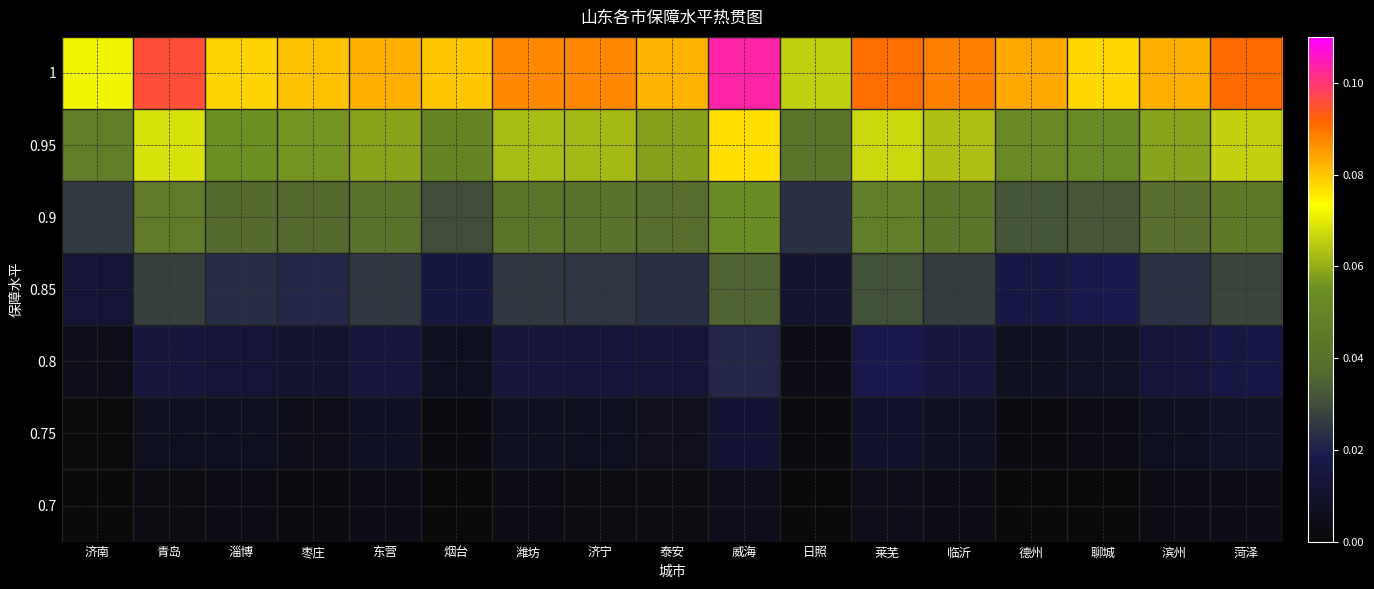

Reading left to right, transcribe all the data shown in this chart.

1: 济南=0.1	青岛=0.1	淄博=0.1	枣庄=0.1	东营=0.1	烟台=0.1	潍坊=0.1	济宁=0.1	泰安=0.1	威海=0.1	日照=0.1	莱芜=0.1	临沂=0.1	德州=0.1	聊城=0.1	滨州=0.1	菏泽=0.1
0.95: 济南=0.0	青岛=0.1	淄博=0.1	枣庄=0.1	东营=0.1	烟台=0.1	潍坊=0.1	济宁=0.1	泰安=0.1	威海=0.1	日照=0.0	莱芜=0.1	临沂=0.1	德州=0.1	聊城=0.1	滨州=0.1	菏泽=0.1
0.9: 济南=0.0	青岛=0.0	淄博=0.0	枣庄=0.0	东营=0.0	烟台=0.0	潍坊=0.0	济宁=0.0	泰安=0.0	威海=0.1	日照=0.0	莱芜=0.0	临沂=0.0	德州=0.0	聊城=0.0	滨州=0.0	菏泽=0.0
0.85: 济南=0.0	青岛=0.0	淄博=0.0	枣庄=0.0	东营=0.0	烟台=0.0	潍坊=0.0	济宁=0.0	泰安=0.0	威海=0.0	日照=0.0	莱芜=0.0	临沂=0.0	德州=0.0	聊城=0.0	滨州=0.0	菏泽=0.0
0.8: 济南=0.0	青岛=0.0	淄博=0.0	枣庄=0.0	东营=0.0	烟台=0.0	潍坊=0.0	济宁=0.0	泰安=0.0	威海=0.0	日照=0.0	莱芜=0.0	临沂=0.0	德州=0.0	聊城=0.0	滨州=0.0	菏泽=0.0
0.75: 济南=0.0	青岛=0.0	淄博=0.0	枣庄=0.0	东营=0.0	烟台=0.0	潍坊=0.0	济宁=0.0	泰安=0.0	威海=0.0	日照=0.0	莱芜=0.0	临沂=0.0	德州=0.0	聊城=0.0	滨州=0.0	菏泽=0.0
0.7: 济南=0.0	青岛=0.0	淄博=0.0	枣庄=0.0	东营=0.0	烟台=0.0	潍坊=0.0	济宁=0.0	泰安=0.0	威海=0.0	日照=0.0	莱芜=0.0	临沂=0.0	德州=0.0	聊城=0.0	滨州=0.0	菏泽=0.0